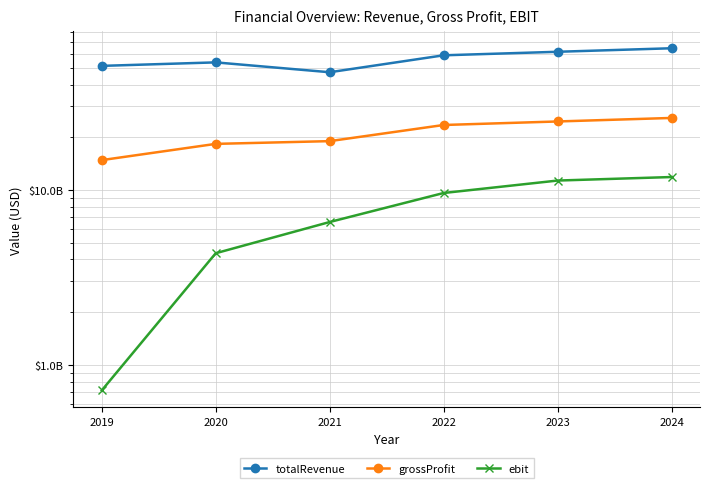

What are all the series names shown in the legend?

totalRevenue, grossProfit, ebit